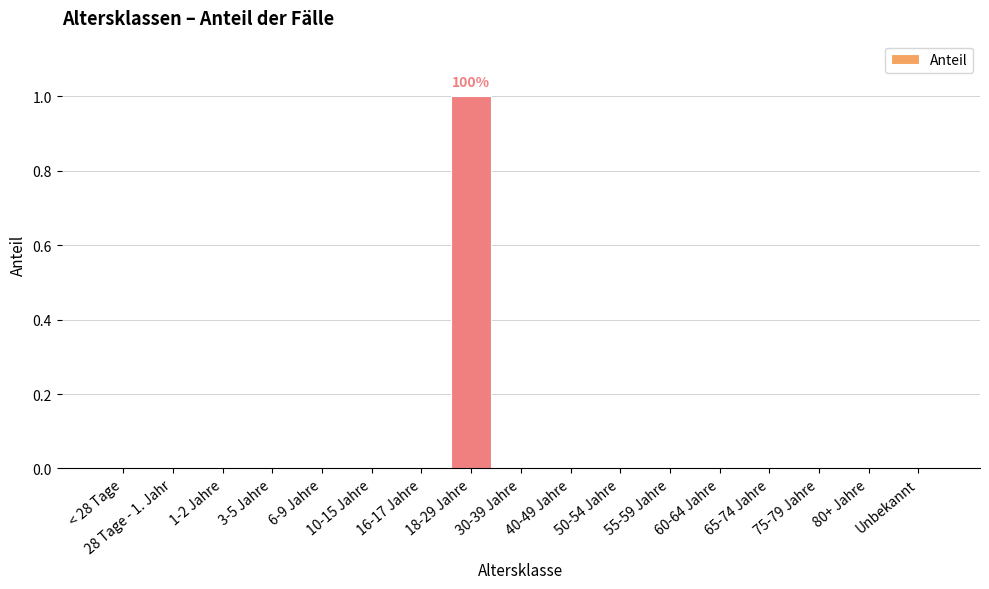

Reading right to left, extract all data points from this chart.

Unbekannt=0	80+ Jahre=0	75-79 Jahre=0	65-74 Jahre=0	60-64 Jahre=0	55-59 Jahre=0	50-54 Jahre=0	40-49 Jahre=0	30-39 Jahre=0	18-29 Jahre=1	16-17 Jahre=0	10-15 Jahre=0	6-9 Jahre=0	3-5 Jahre=0	1-2 Jahre=0	28 Tage - 1. Jahr=0	< 28 Tage=0